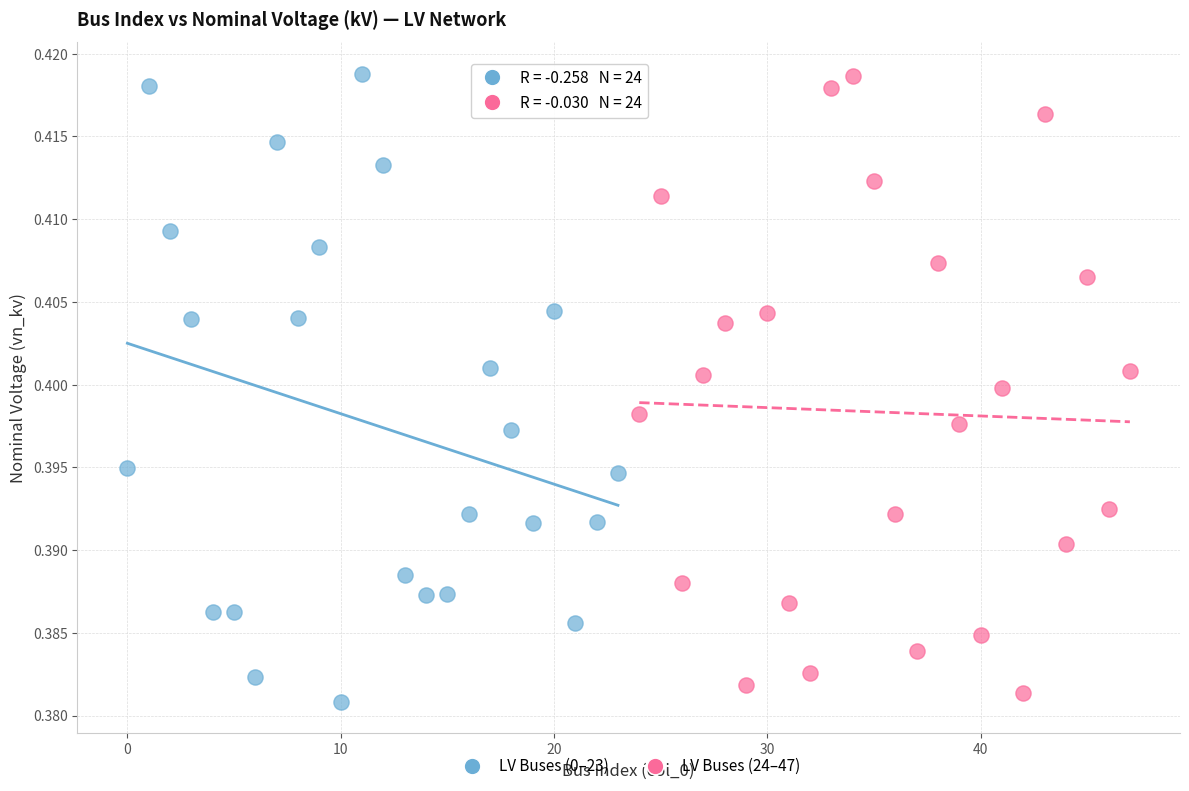

Which series contains the lowest Y value?

LV Buses (0–23)